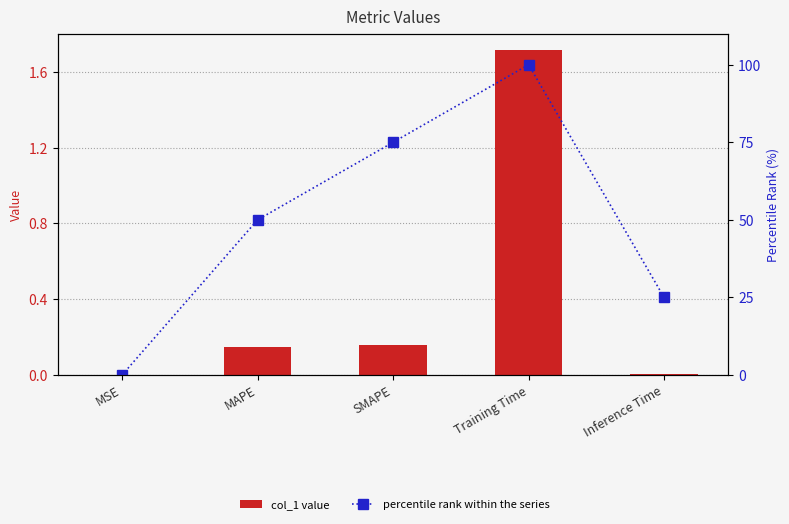

Rank the series by their maximum value, from lowest to highest.

col_1 value, percentile rank within the series